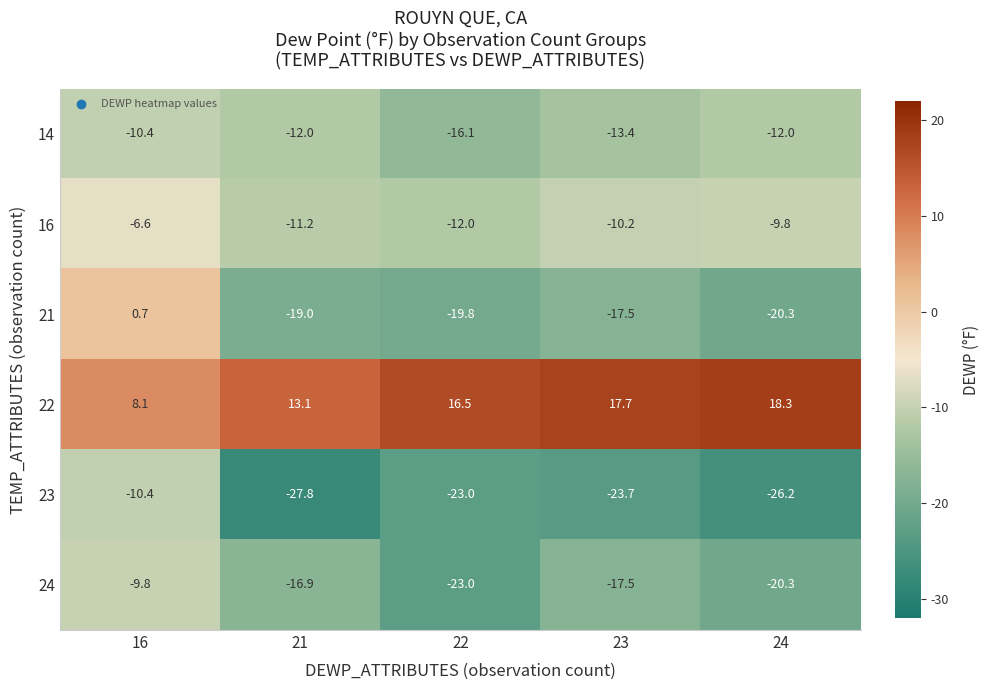

Which series has the largest total across all categories?

22